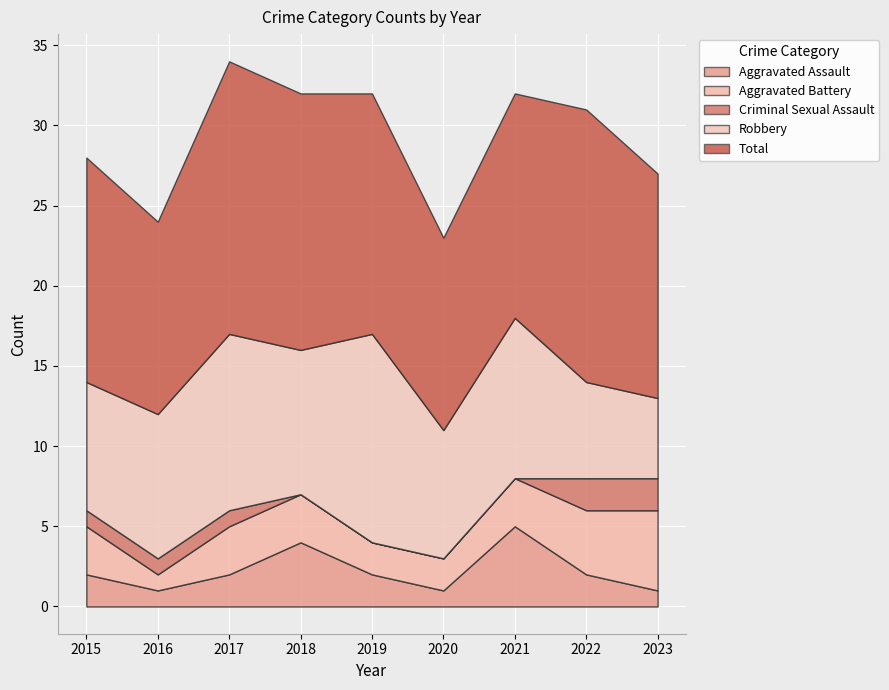

How many series are shown in this chart?

5